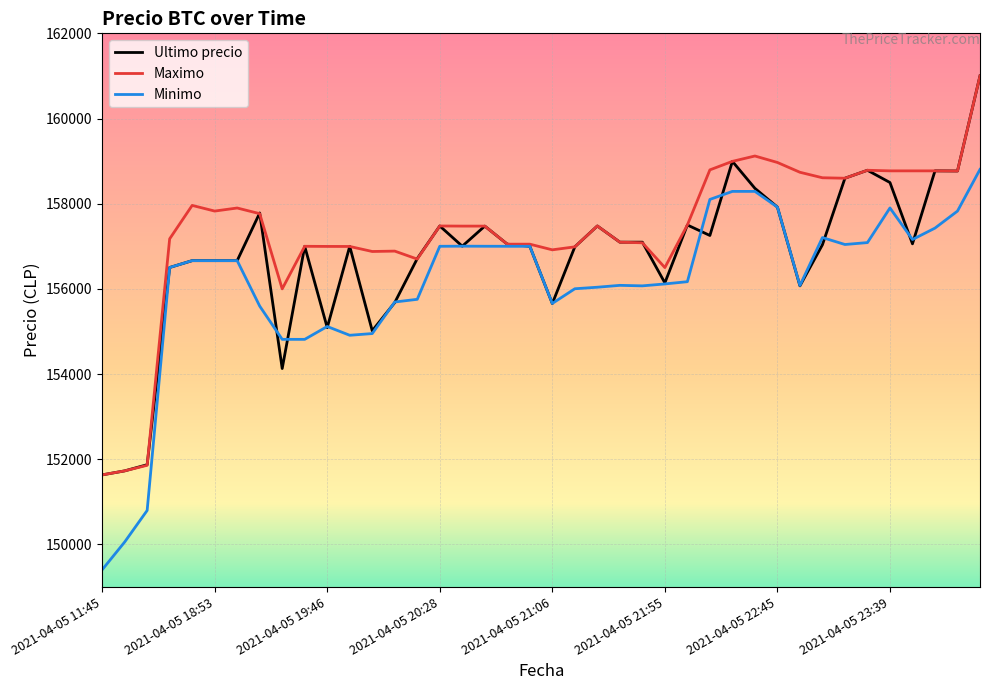

What is the minimum value shown in the chart?

149404